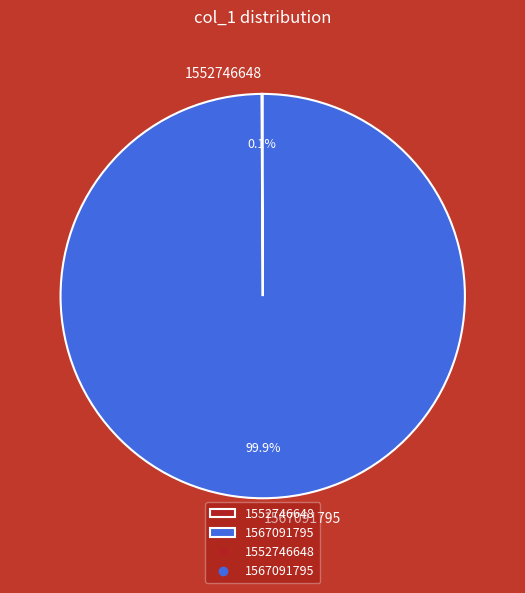

To the nearest percent, what is the average slice percentage?

50%